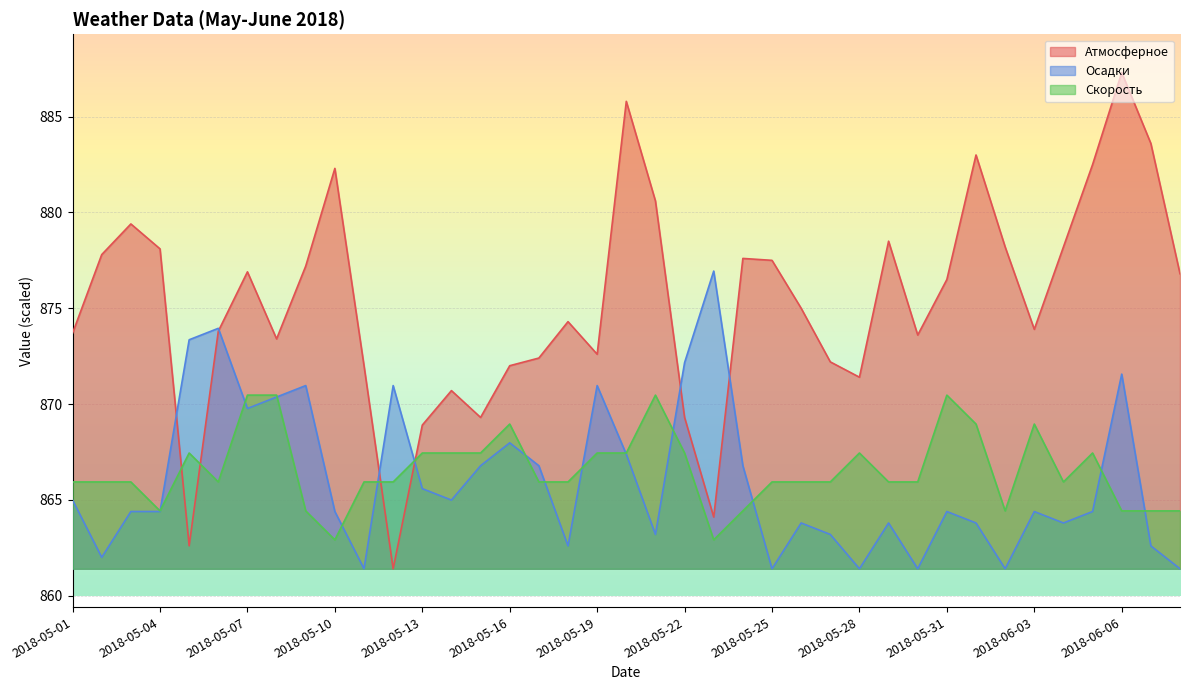

Reading left to right, extract all data points from this chart.

Атмосферное: 2018-05-01=873.7	2018-05-02=877.8	2018-05-03=879.4	2018-05-04=878.1	2018-05-05=862.6	2018-05-06=873.8	2018-05-07=876.9	2018-05-08=873.4	2018-05-09=877.2	2018-05-10=882.3	2018-05-11=872.0	2018-05-12=861.4	2018-05-13=868.9	2018-05-14=870.7	2018-05-15=869.3	2018-05-16=872.0	2018-05-17=872.4	2018-05-18=874.3	2018-05-19=872.6	2018-05-20=885.8	2018-05-21=880.6	2018-05-22=869.3	2018-05-23=864.1	2018-05-24=877.6	2018-05-25=877.5	2018-05-26=875.0	2018-05-27=872.2	2018-05-28=871.4	2018-05-29=878.5	2018-05-30=873.6	2018-05-31=876.5	2018-06-01=883.0	2018-06-02=878.2	2018-06-03=873.9	2018-06-04=878.2	2018-06-05=882.5	2018-06-06=887.3	2018-06-07=883.6	2018-06-08=876.8
Осадки: 2018-05-01=865.0	2018-05-02=862.0	2018-05-03=864.4	2018-05-04=864.4	2018-05-05=873.4	2018-05-06=874.0	2018-05-07=869.8	2018-05-08=870.4	2018-05-09=871.0	2018-05-10=864.4	2018-05-11=861.4	2018-05-12=871.0	2018-05-13=865.6	2018-05-14=865.0	2018-05-15=866.8	2018-05-16=868.0	2018-05-17=866.8	2018-05-18=862.6	2018-05-19=871.0	2018-05-20=867.4	2018-05-21=863.2	2018-05-22=872.2	2018-05-23=876.9	2018-05-24=866.8	2018-05-25=861.4	2018-05-26=863.8	2018-05-27=863.2	2018-05-28=861.4	2018-05-29=863.8	2018-05-30=861.4	2018-05-31=864.4	2018-06-01=863.8	2018-06-02=861.4	2018-06-03=864.4	2018-06-04=863.8	2018-06-05=864.4	2018-06-06=871.6	2018-06-07=862.6	2018-06-08=861.4
Скорость: 2018-05-01=865.9	2018-05-02=865.9	2018-05-03=865.9	2018-05-04=864.4	2018-05-05=867.4	2018-05-06=865.9	2018-05-07=870.5	2018-05-08=870.5	2018-05-09=864.4	2018-05-10=862.9	2018-05-11=865.9	2018-05-12=865.9	2018-05-13=867.4	2018-05-14=867.4	2018-05-15=867.4	2018-05-16=869.0	2018-05-17=865.9	2018-05-18=865.9	2018-05-19=867.4	2018-05-20=867.4	2018-05-21=870.5	2018-05-22=867.4	2018-05-23=862.9	2018-05-24=864.4	2018-05-25=865.9	2018-05-26=865.9	2018-05-27=865.9	2018-05-28=867.4	2018-05-29=865.9	2018-05-30=865.9	2018-05-31=870.5	2018-06-01=869.0	2018-06-02=864.4	2018-06-03=869.0	2018-06-04=865.9	2018-06-05=867.4	2018-06-06=864.4	2018-06-07=864.4	2018-06-08=864.4